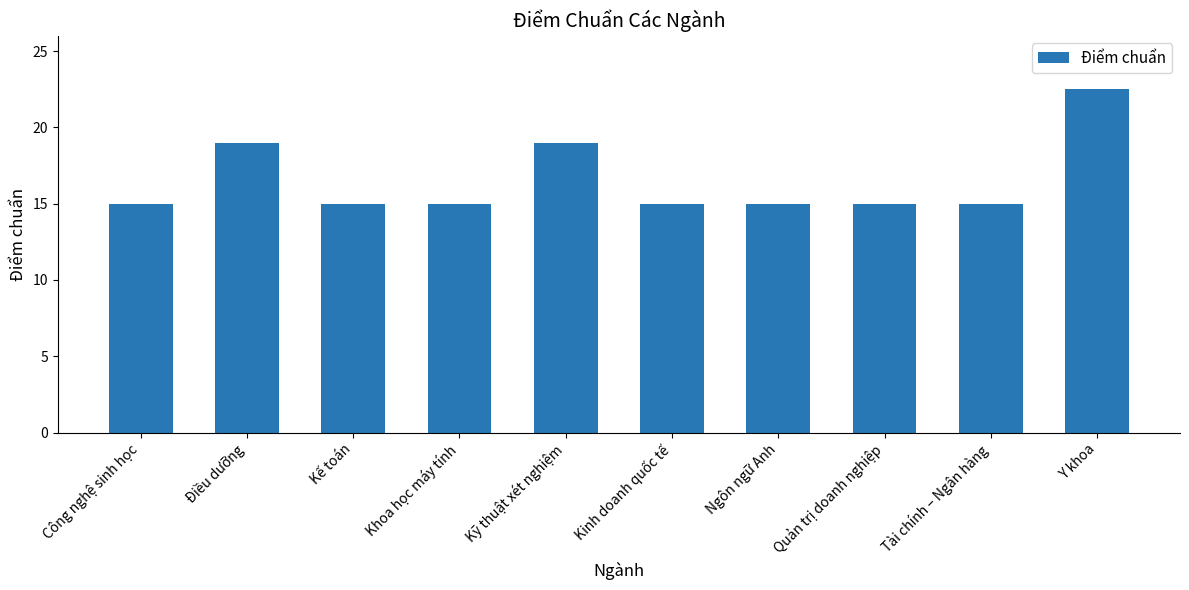

True or false: the data shows 19.0 at Kỹ thuật xét nghiệm.

True